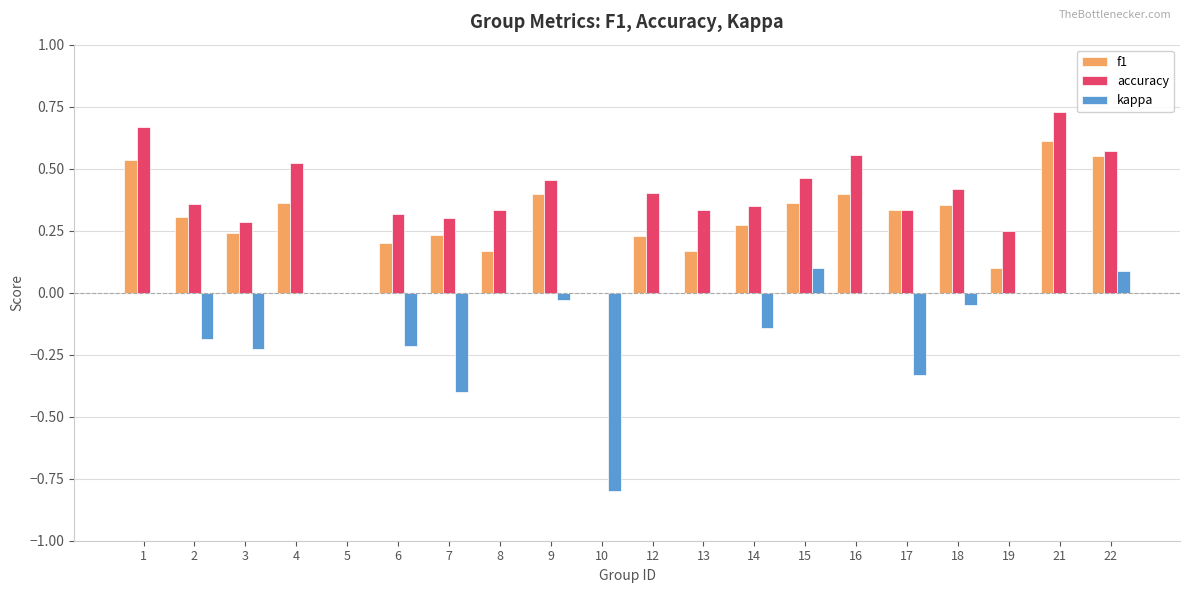

Which label corresponds to the largest value in the chart?

21